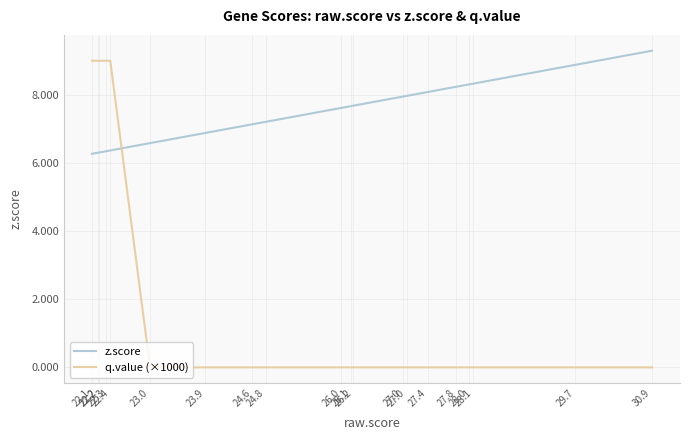

What is the difference between the second highest and second lowest values in the q.value (×1000) series?

9.0